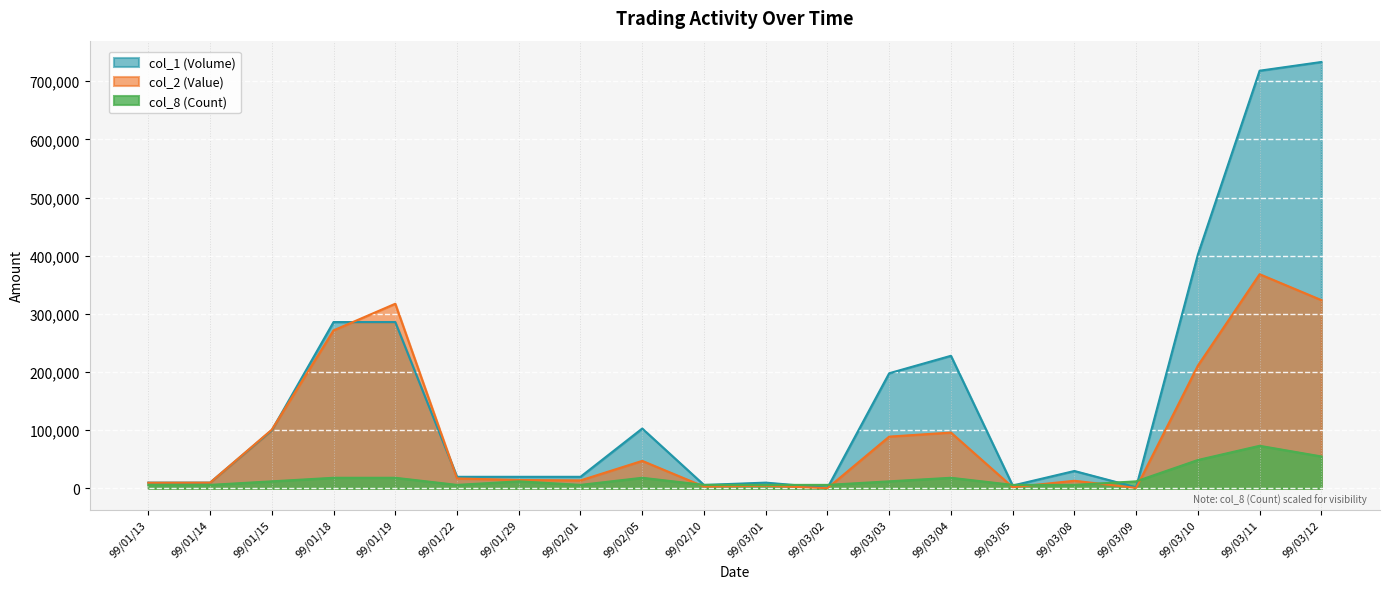

Which category has the lowest value across all series?

99/03/02